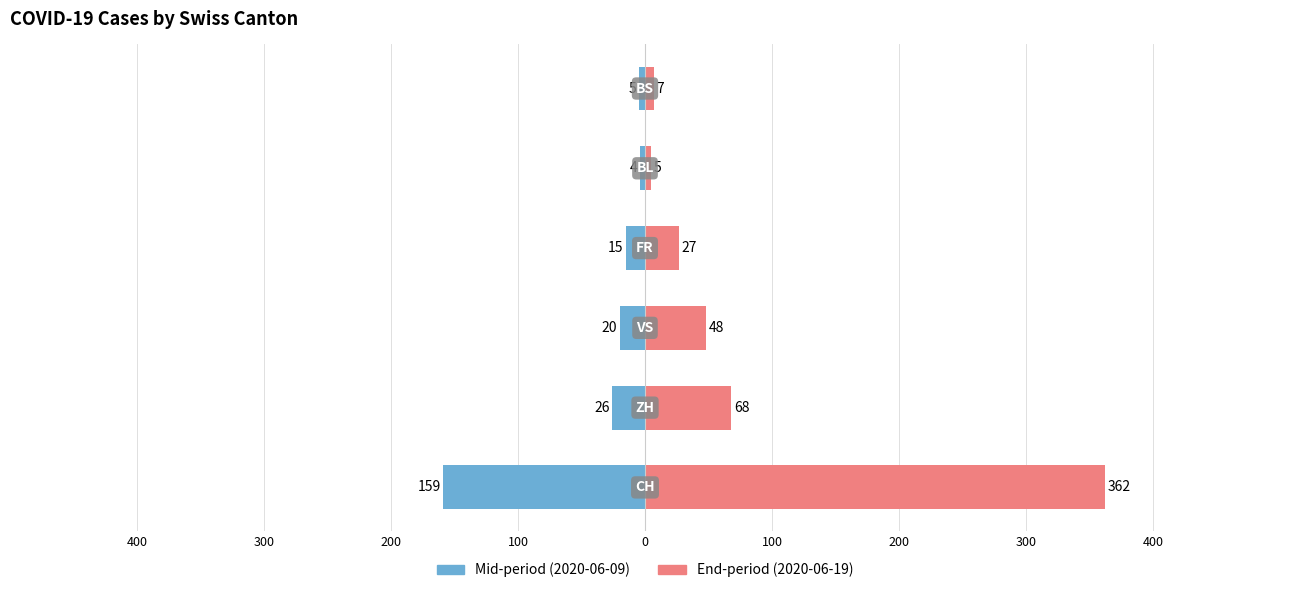

How many values in the End-period series are below 48?

3